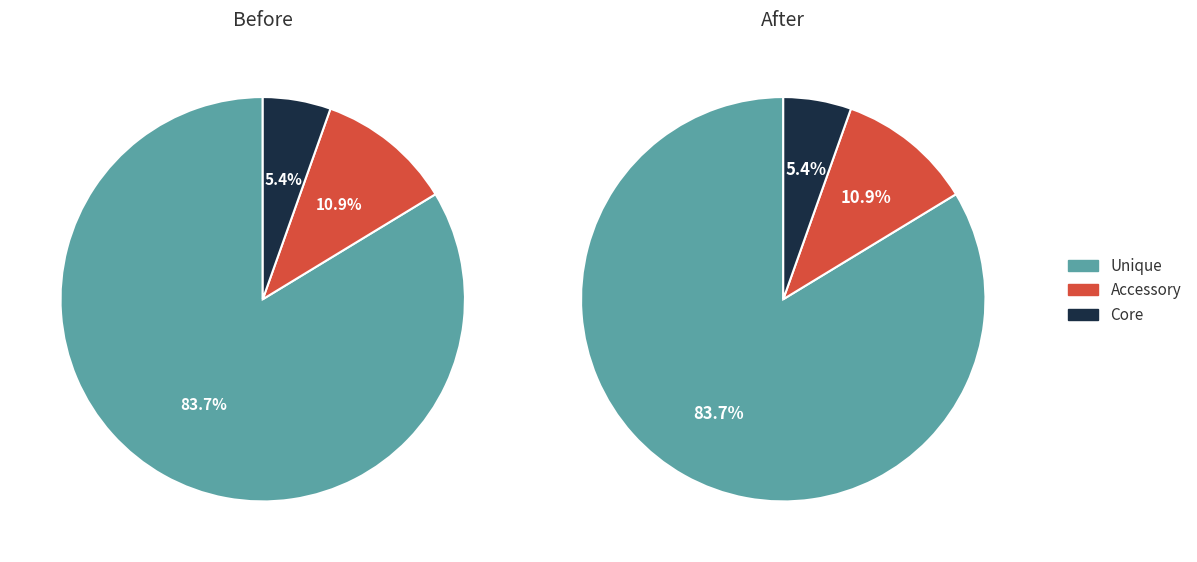

Is it true that 0 is 38% of the pie?

False